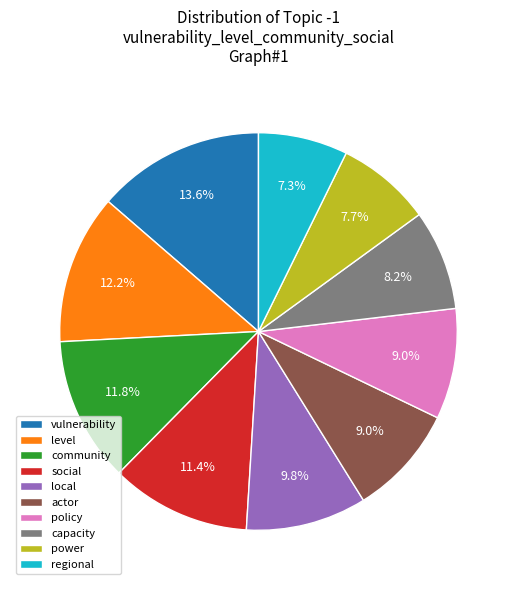

To the nearest percent, what is the combined percentage of policy and actor?

18%